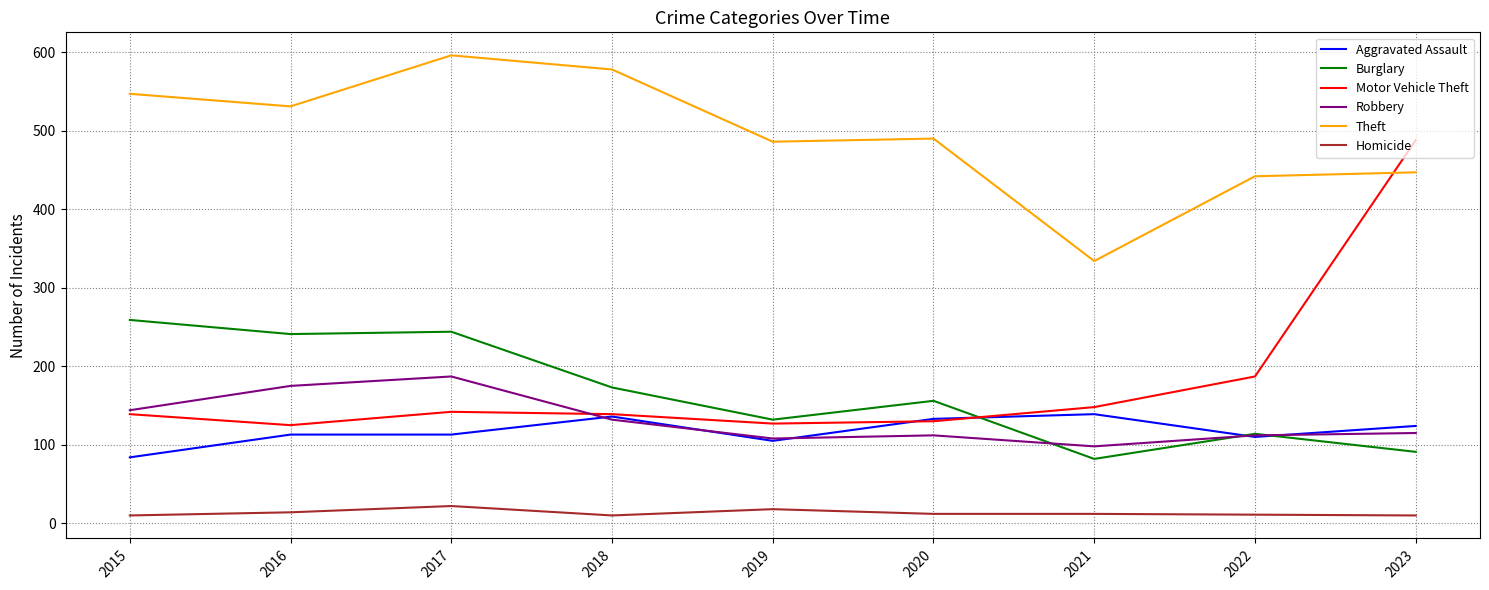

List the series in order of their peak value, lowest first.

Homicide, Aggravated Assault, Robbery, Burglary, Motor Vehicle Theft, Theft